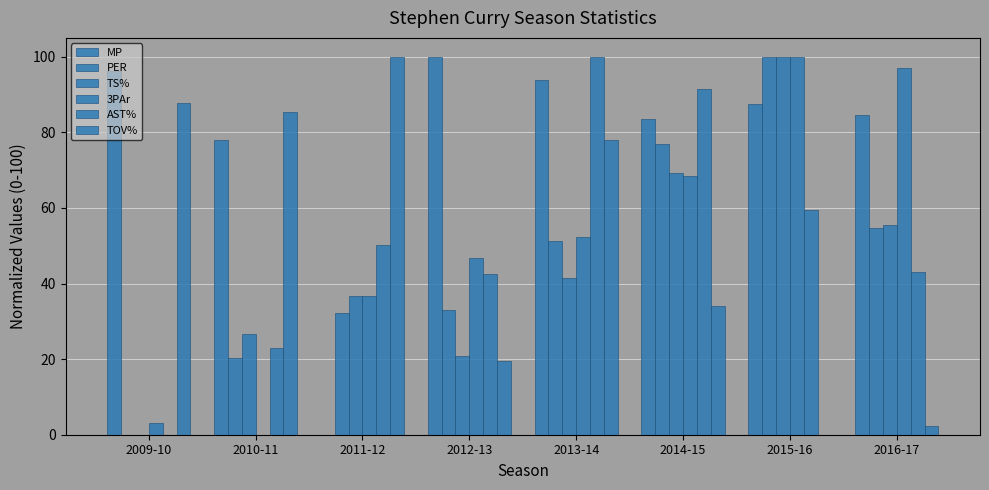

How many series are shown in this chart?

6